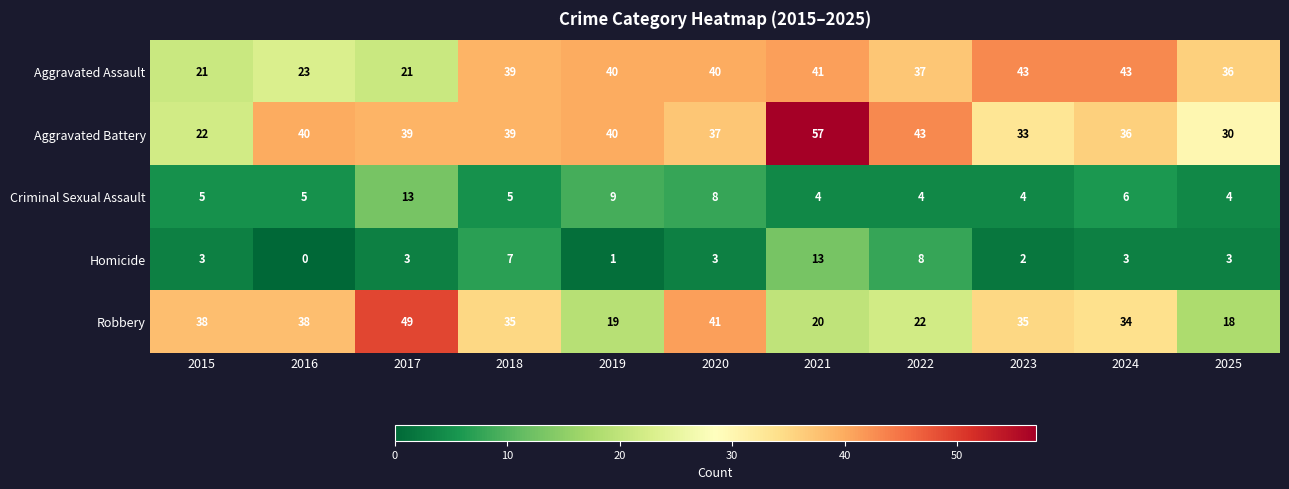

True or false: Criminal Sexual Assault has a value of 5 at 2016.

True